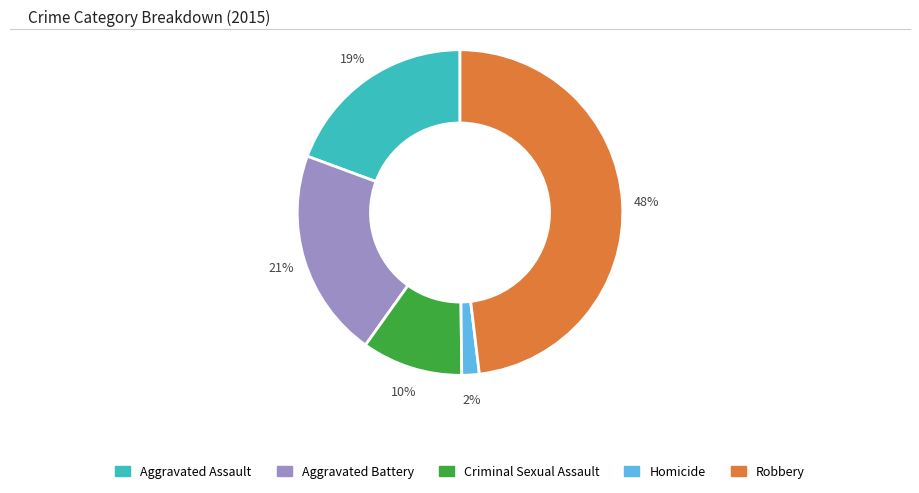

Combined, do Homicide and Criminal Sexual Assault account for over 50%?

No